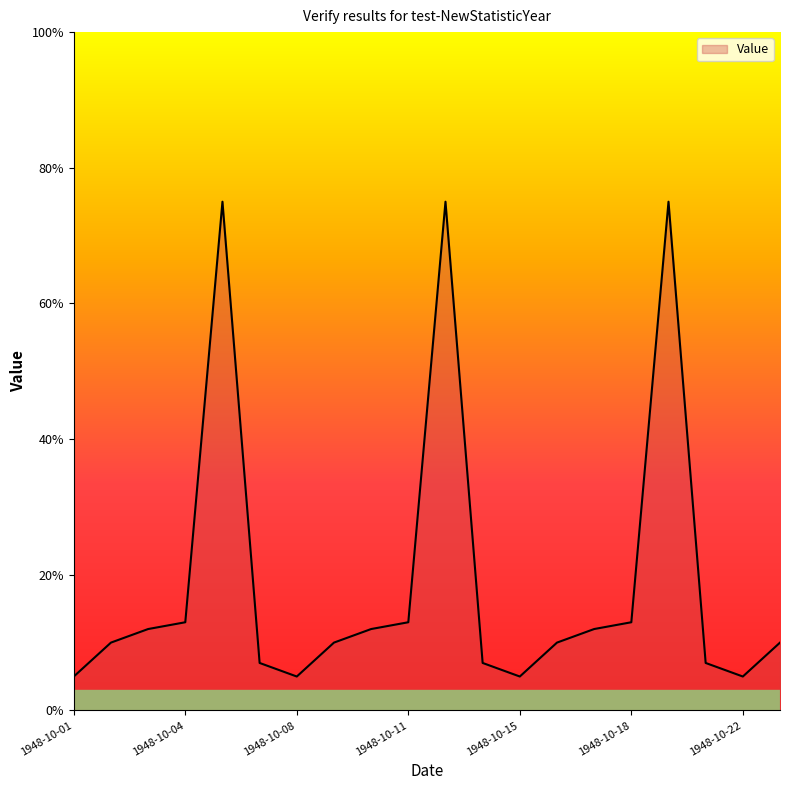

What is the difference between the maximum and minimum values?

70